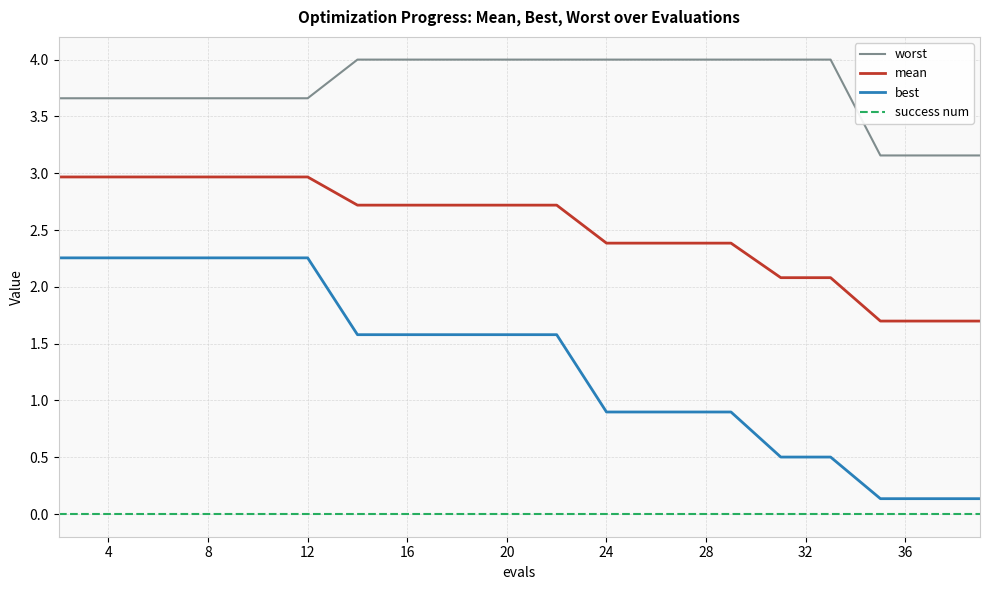

List the series in order of their peak value, lowest first.

success num, best, mean, worst